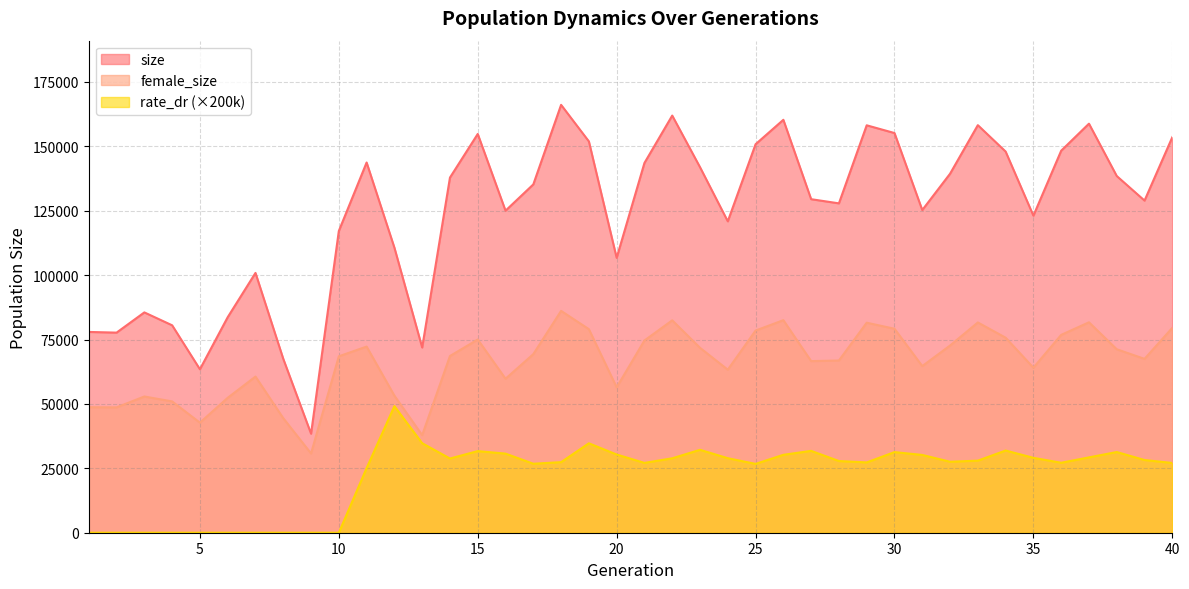

True or false: rate_dr and female_size intersect in this chart.

False